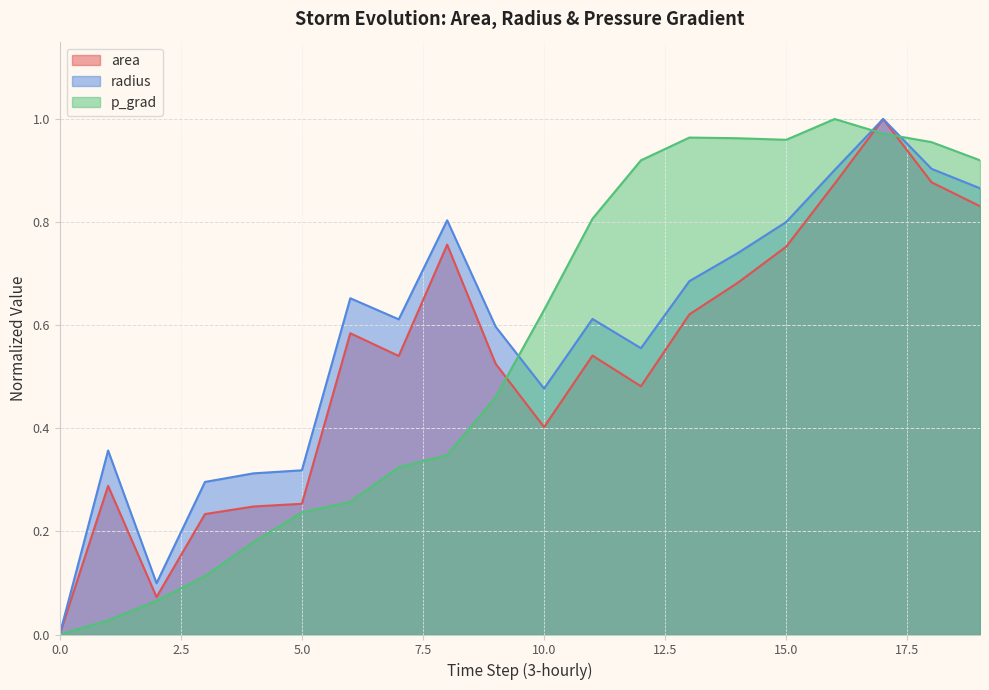

How many positive values does the p_grad series have?

19